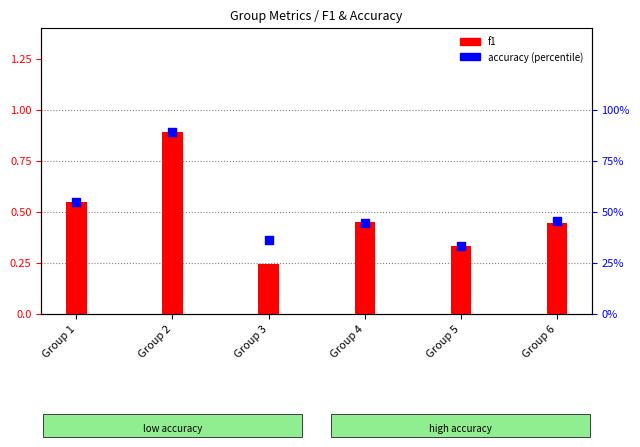

At which category is the sum across all series the highest?

Group 2